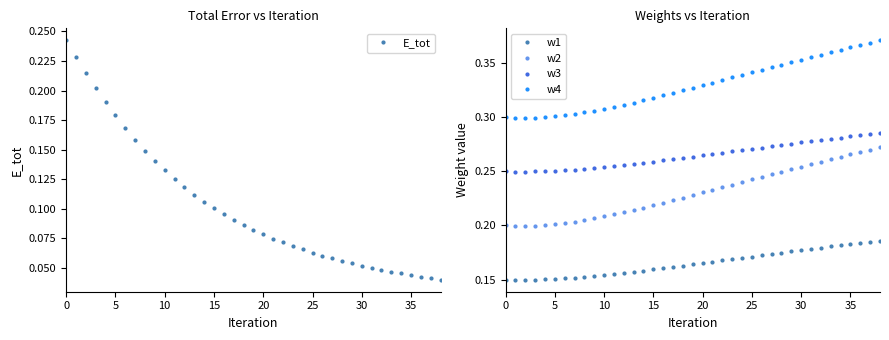

The value of w2 at 0 is 0.2. True or false?

True